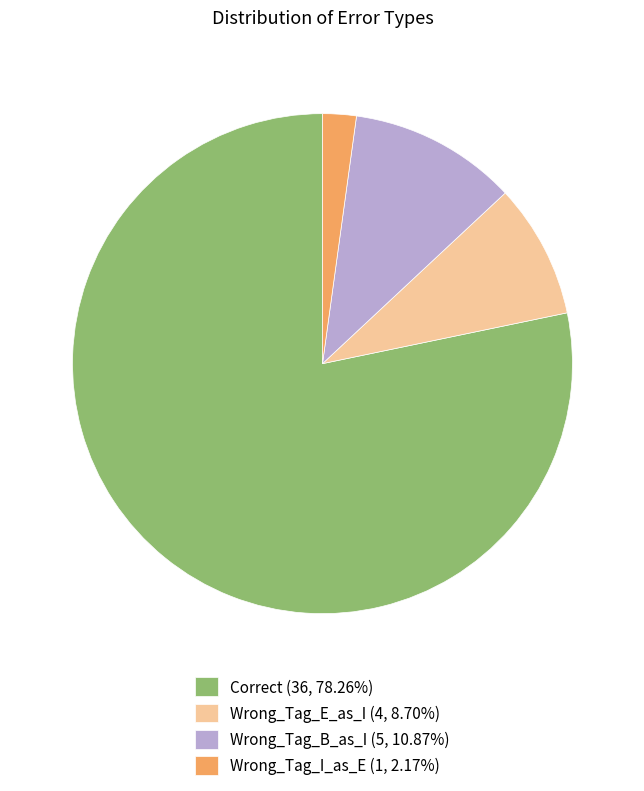

Is the sum of Wrong_Tag_B_as_I (5, 10.87%) and Wrong_Tag_E_as_I (4, 8.70%) greater than half?

No